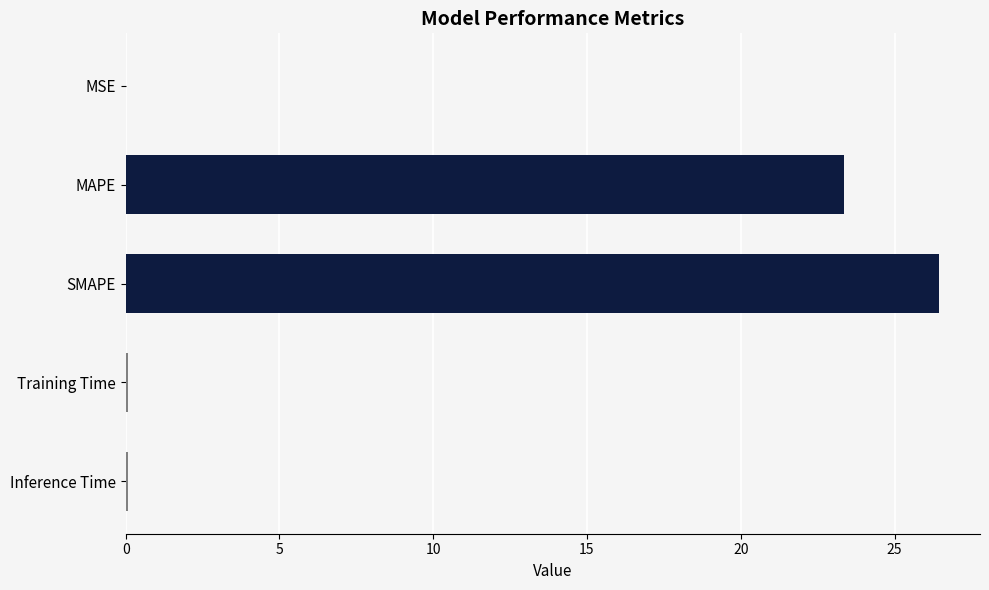

Between MAPE and MSE, which is larger?

MAPE